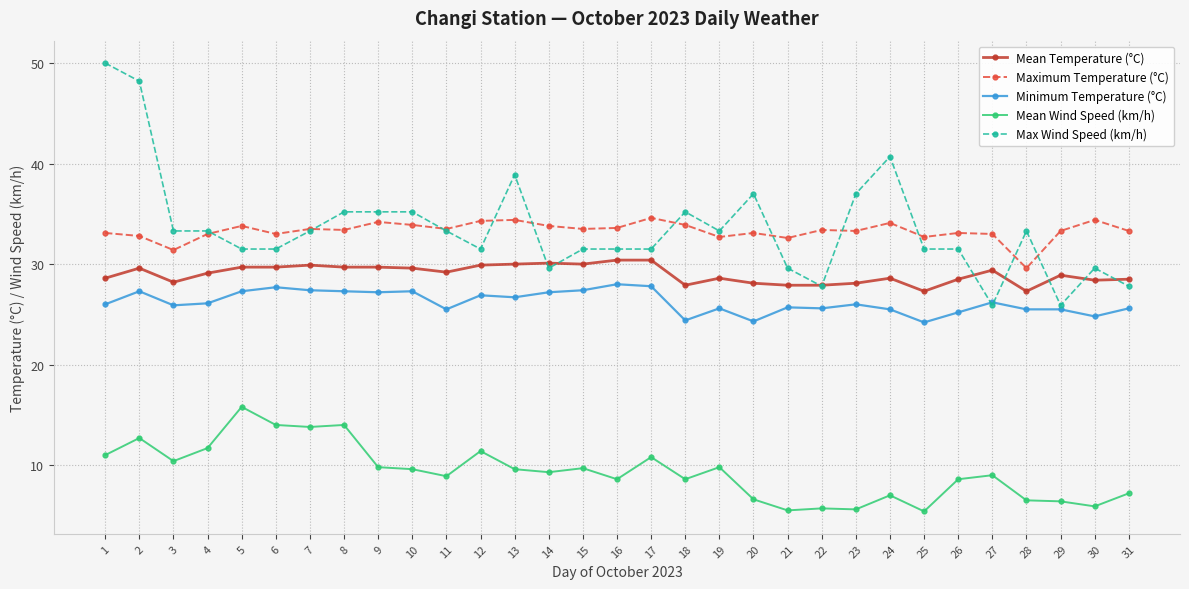

What is the spread (max minus min) of values at 16?

25.0